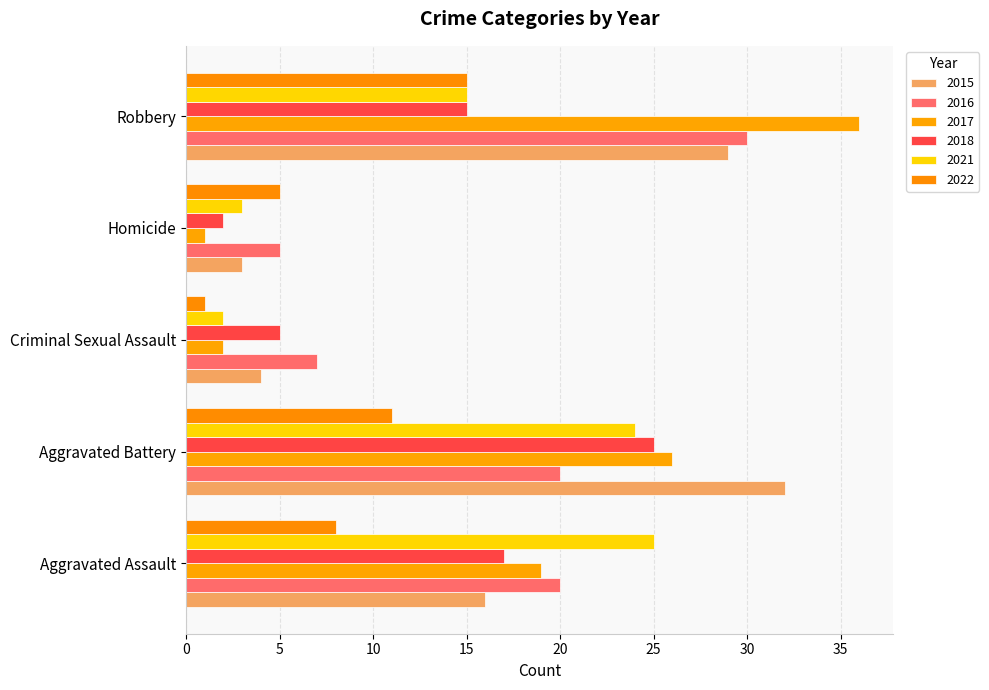

What is the difference between the maximum and minimum values in the 2015 series?

29